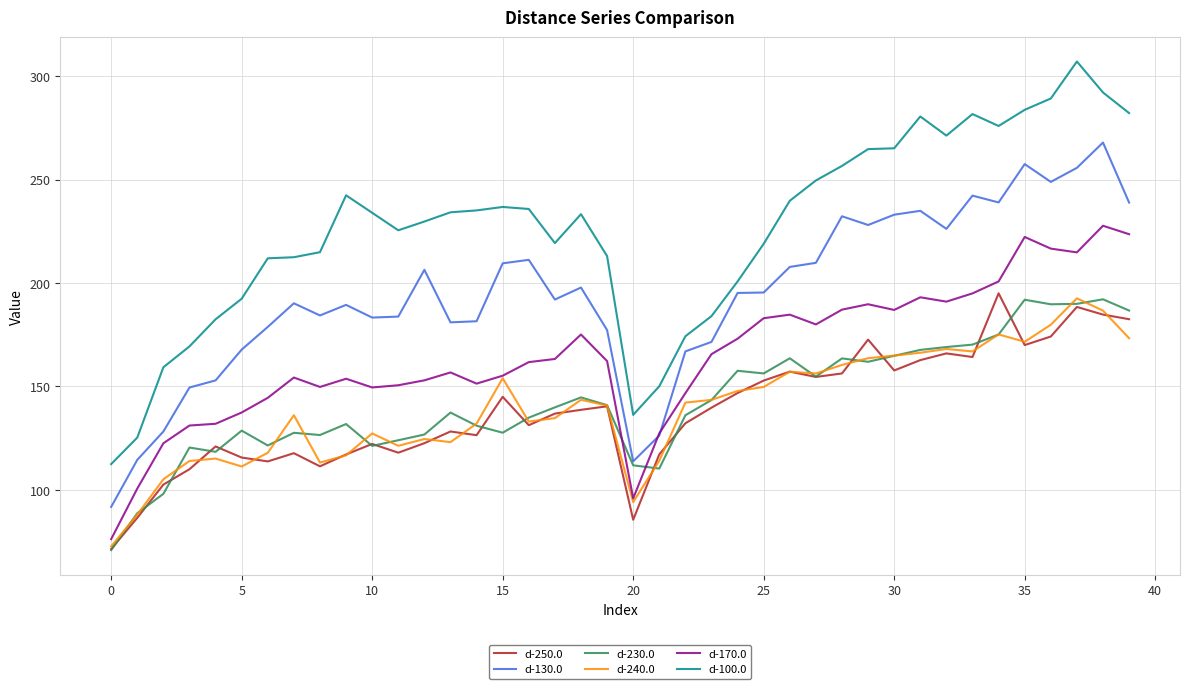

Which series has the largest total across all categories?

d-100.0